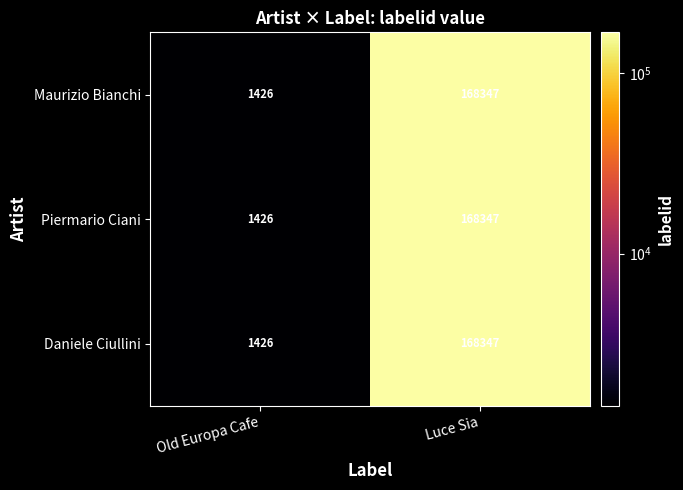

What is the greatest value displayed?

168347